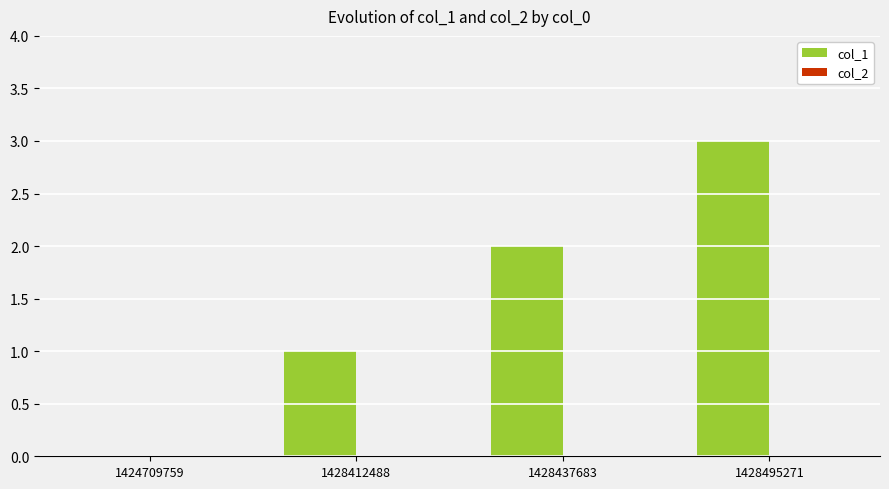

The chart shows a value of 4 at 1428437683. True or false?

False